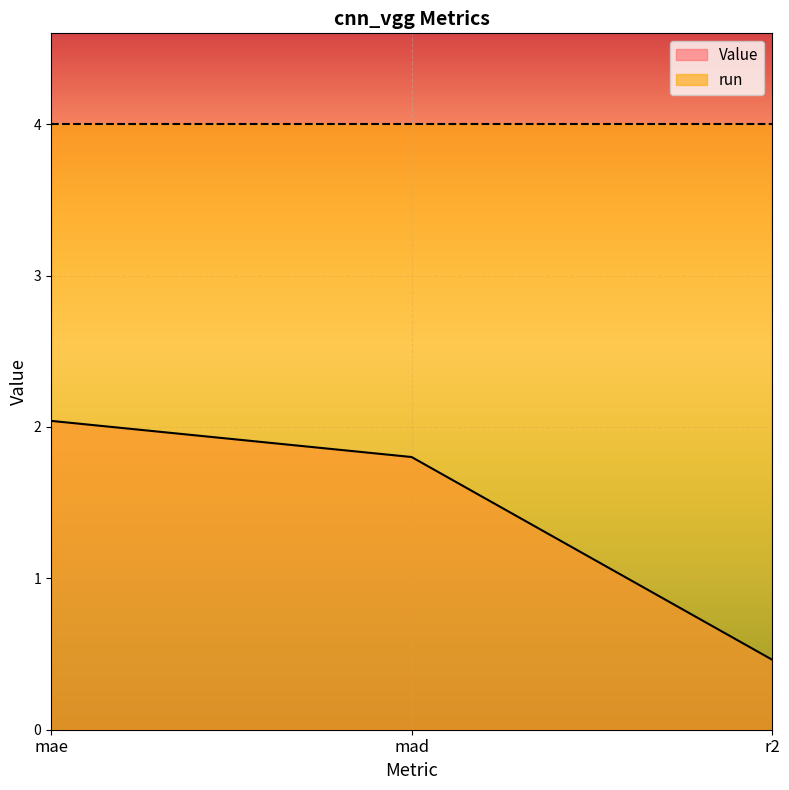

Between mae and r2, which is larger?

mae